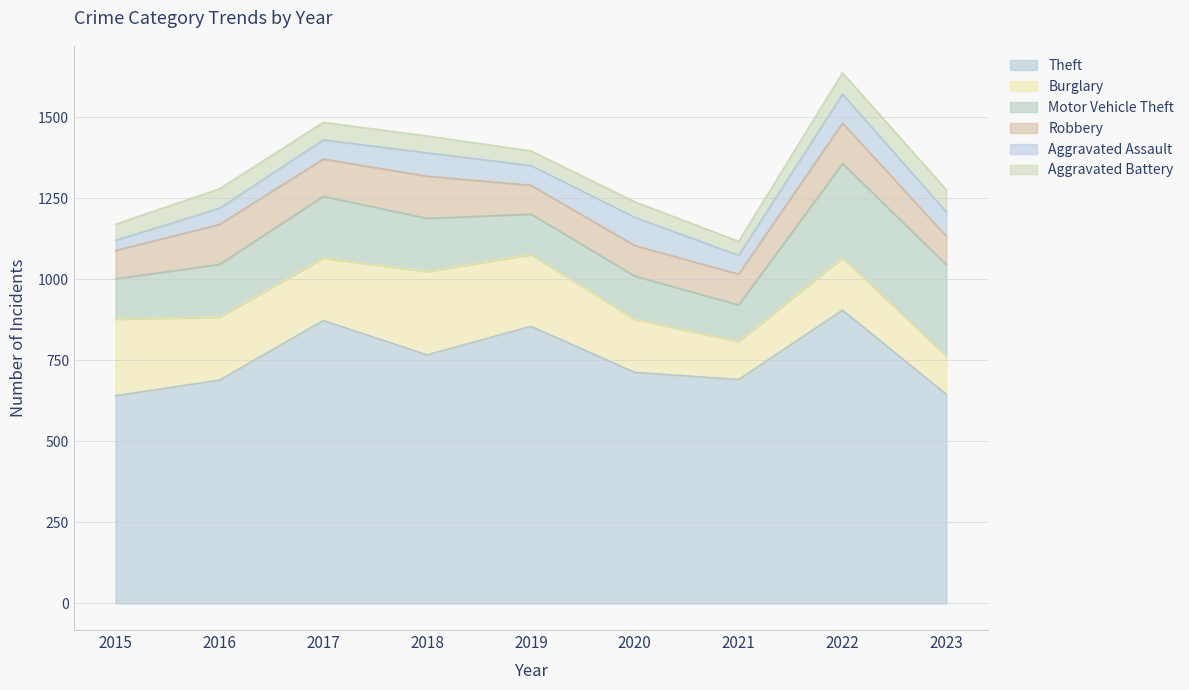

Which series has the largest range (max minus min)?

Theft